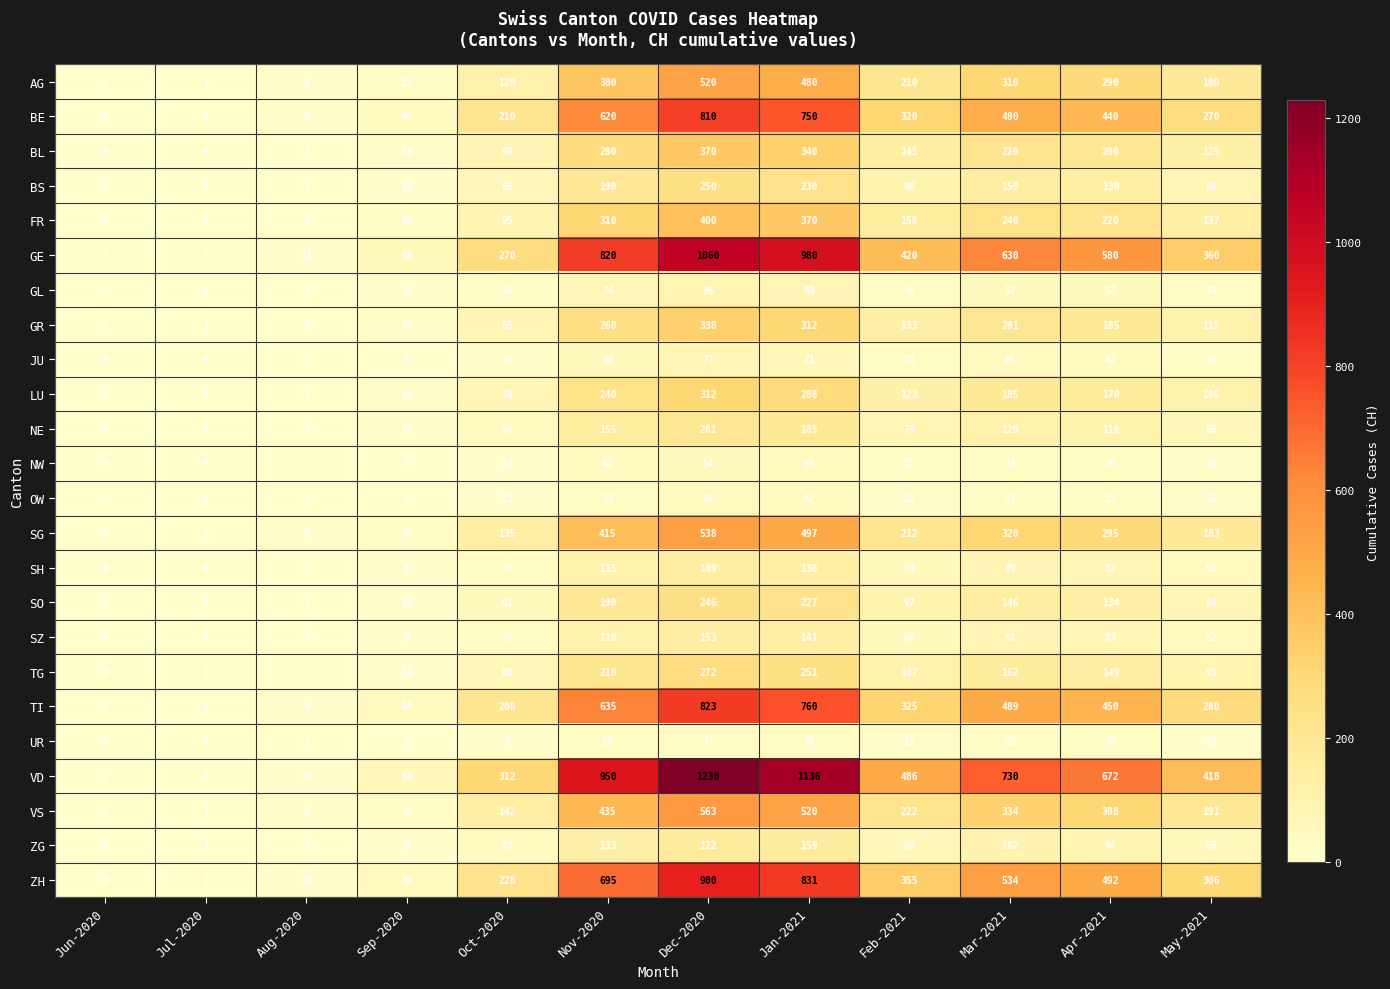

How many distinct data groups are displayed?

24